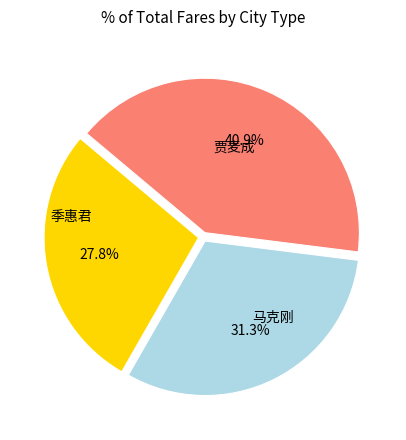

To the nearest percent, what is the average slice percentage?

33%